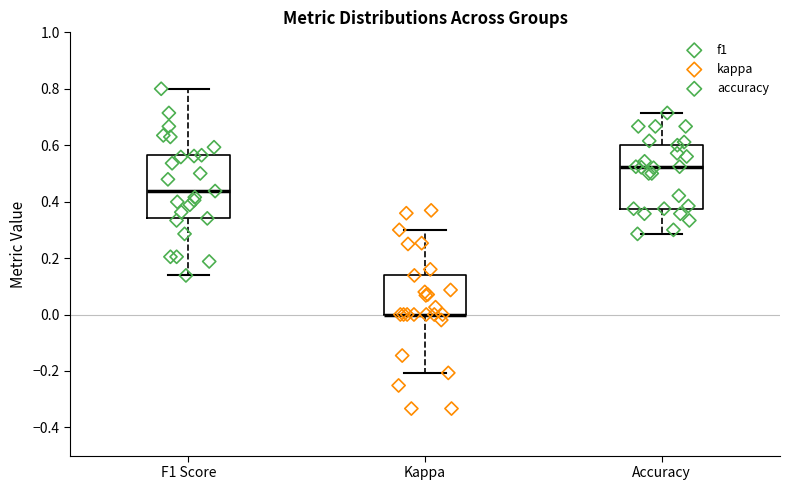

Reading left to right, read every box against the y-axis: the position of its median line, the range the box covers, and the ends of its whiskers. The values are not printed on the chart, so give them approximately, as read against the axis.

F1 Score: median 0.44, box 0.34 to 0.56, whiskers 0.14 to 0.80
Kappa: median 0.00 (drawn on the box's lower edge), box 0.00 to 0.14, whiskers -0.20 to 0.30
Accuracy: median 0.52, box 0.38 to 0.60, whiskers 0.28 to 0.72